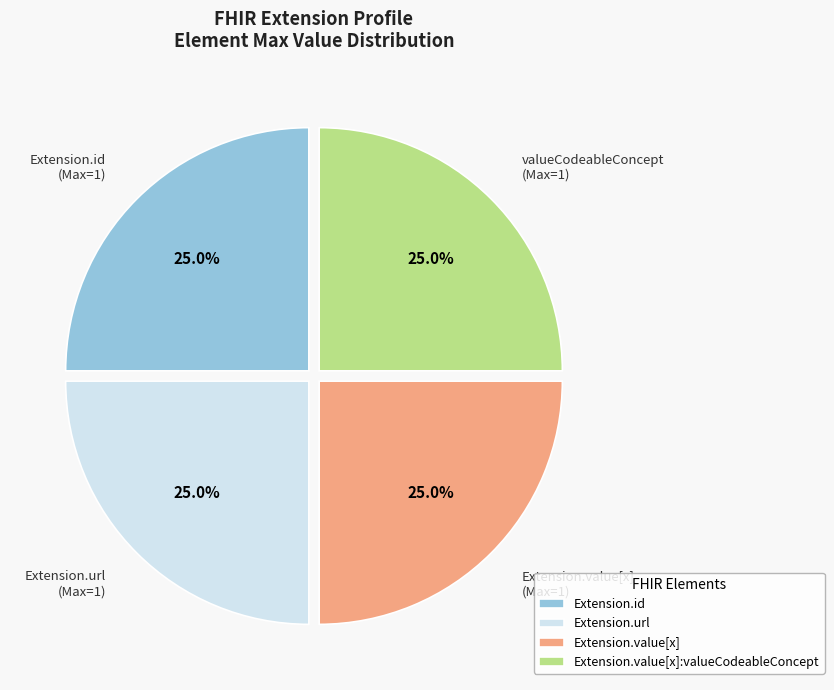

What portion of the pie excludes Extension.url (Max=1)?

75.0%